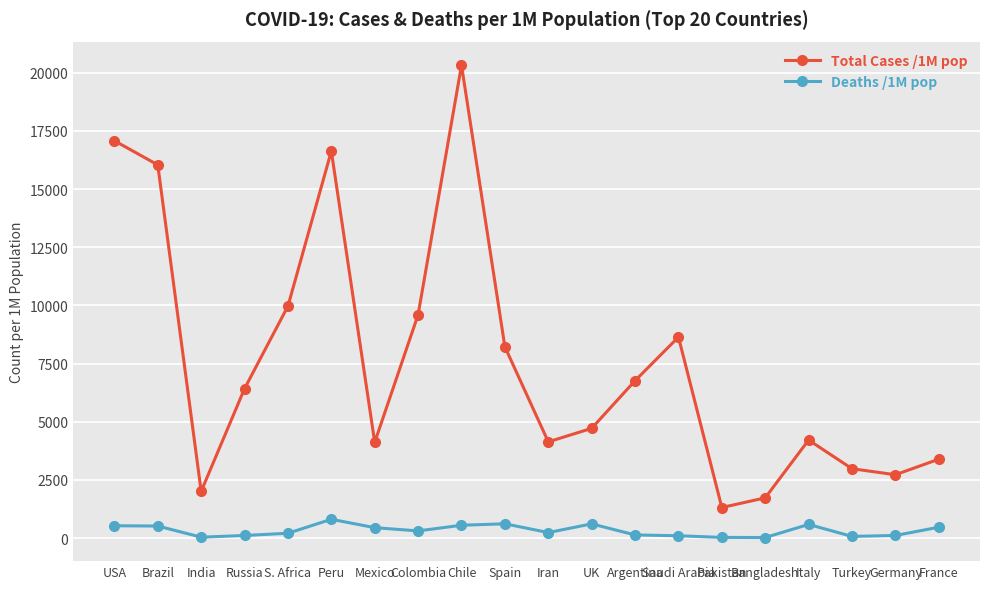

True or false: Deaths /1M pop has more than 0 interior local peaks.

True